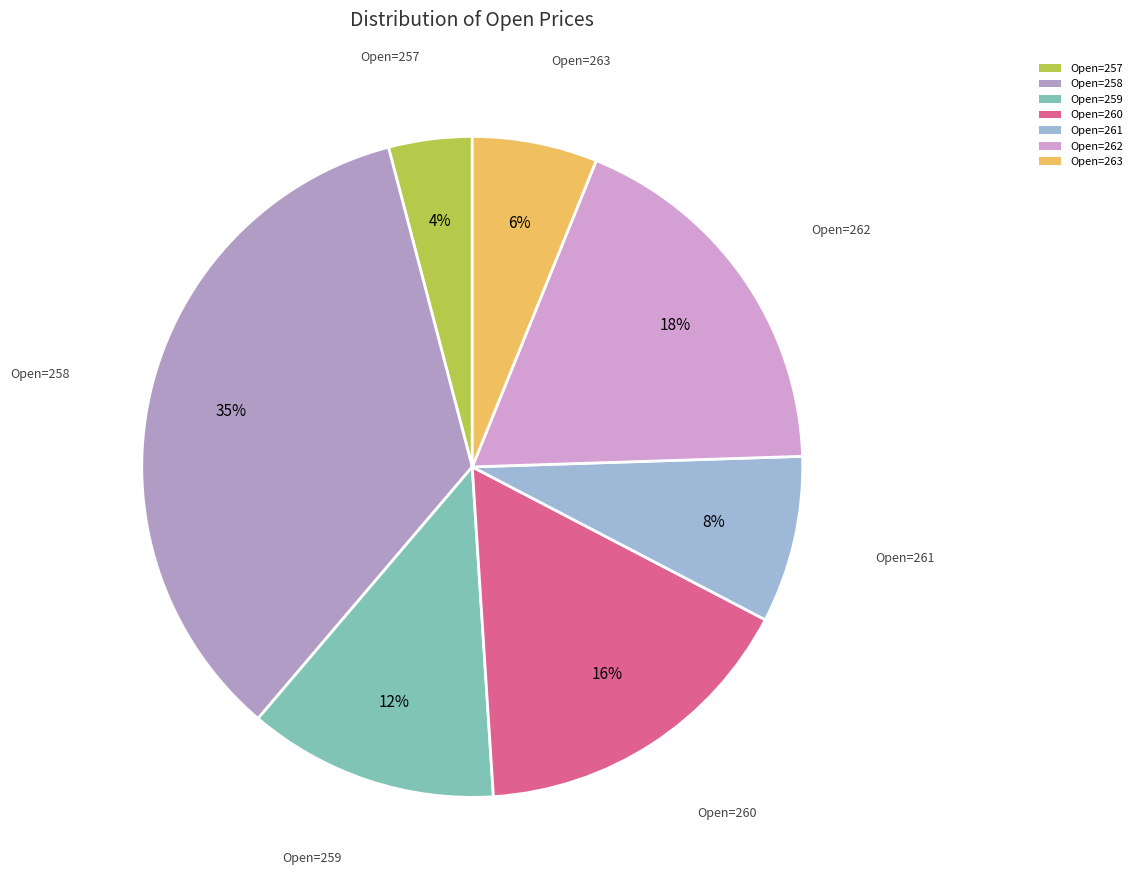

Count the number of slices in the pie.

7